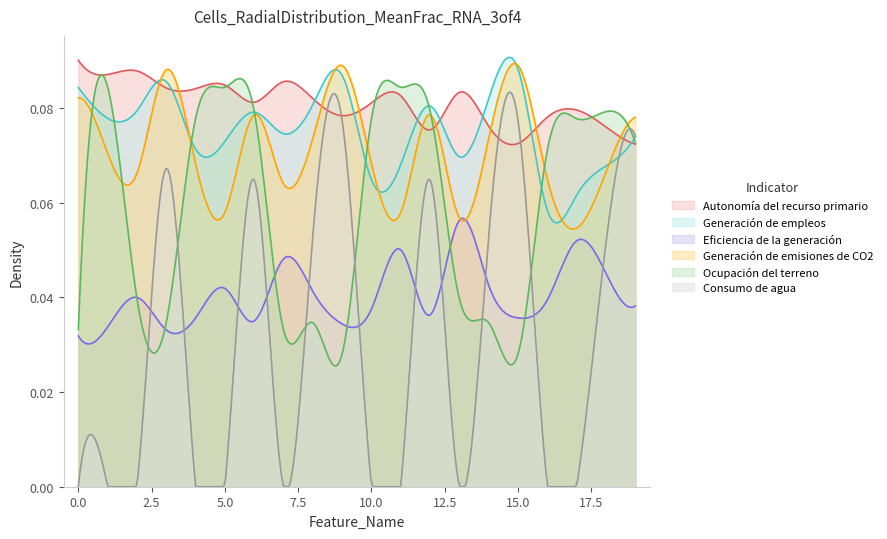

How many lines are shown in the chart?

6